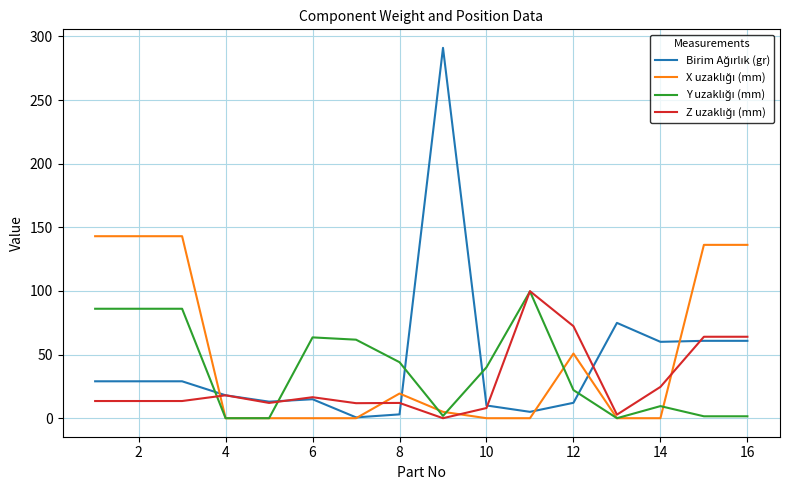

What is the sum of all Birim Ağırlık (gr) values?

740.1